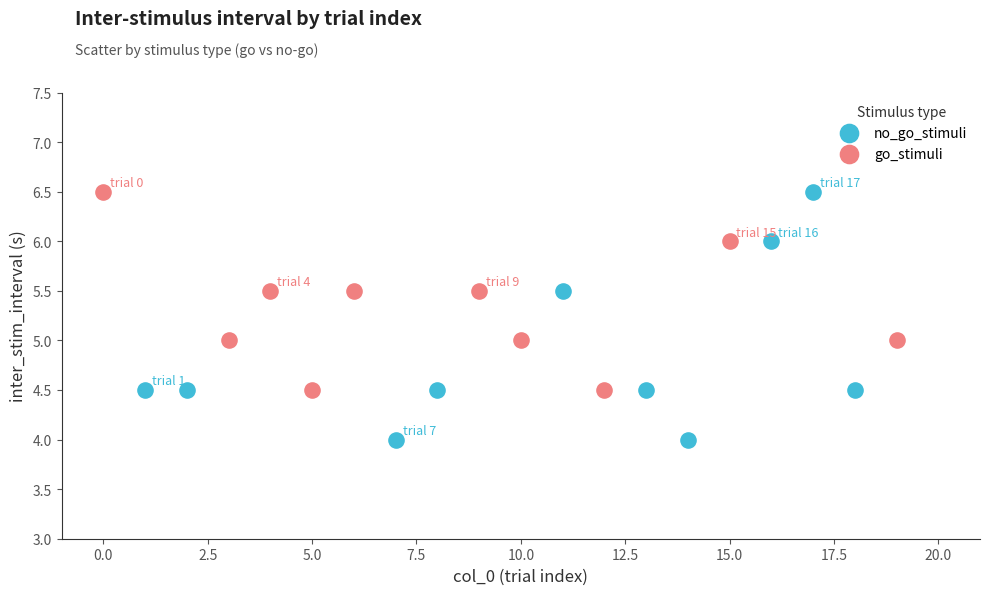

Which series contains the lowest Y value?

no_go_stimuli